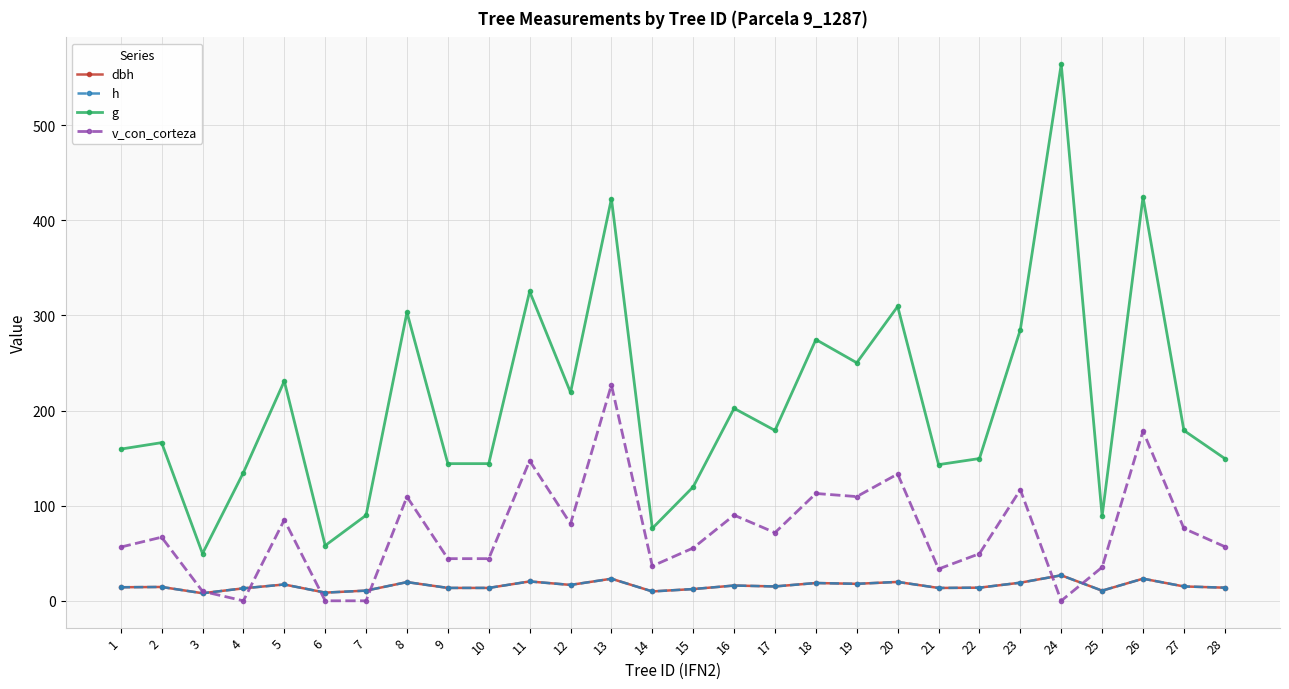

What is the difference between the g values at 20 and 18?

34.8